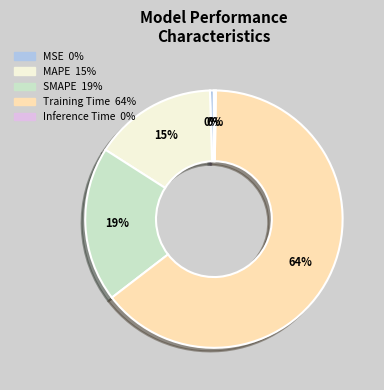

True or false: SMAPE accounts for 19% of the total.

True